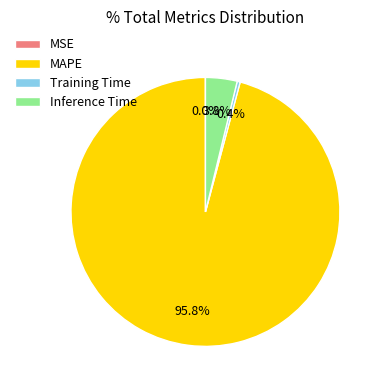

Is it true that Inference Time is 4% of the pie?

True